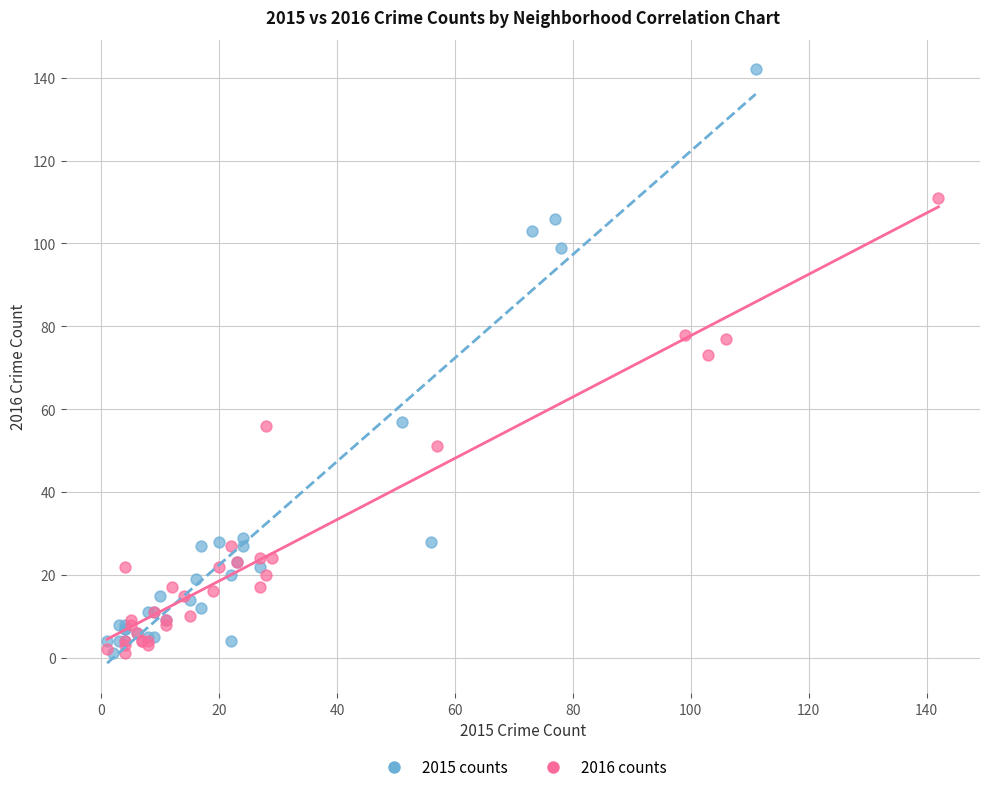

Which series reaches the maximum Y coordinate?

2015 counts